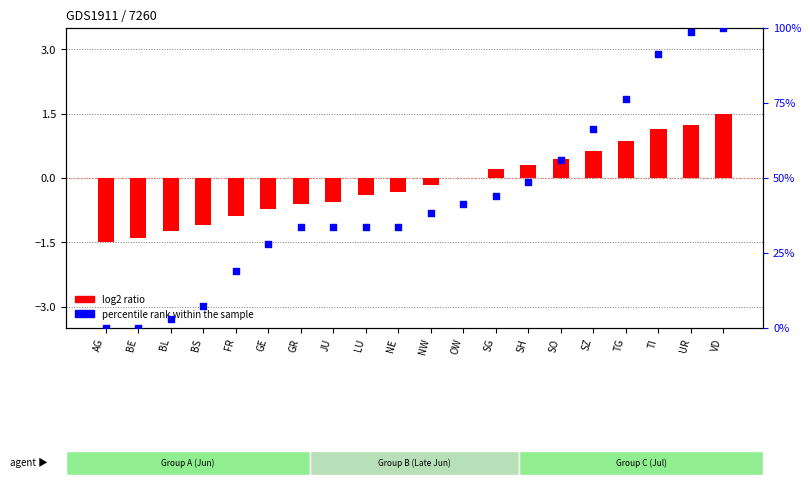

Is the value of percentile rank within the sample at VD greater than the value of log2 ratio at GR?

Yes